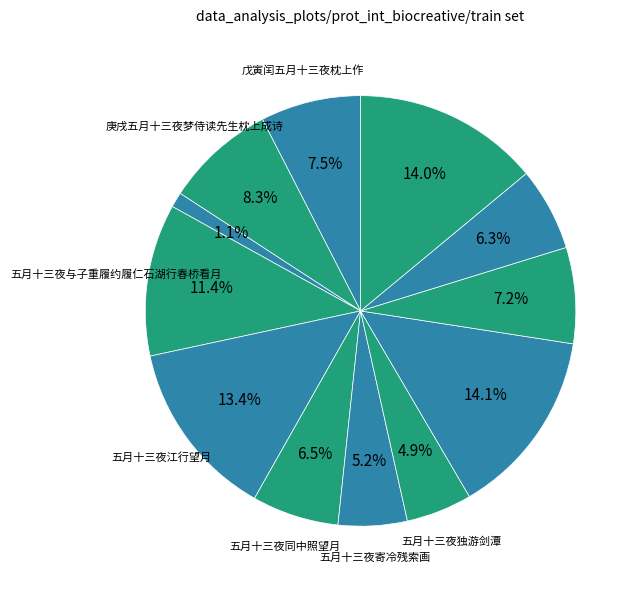

Count the number of slices in the pie.

12